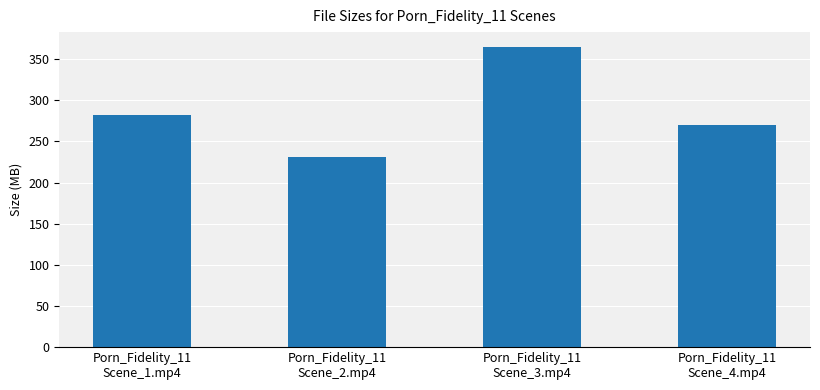

What is the difference between the values at Porn_Fidelity_11
Scene_2.mp4 and Porn_Fidelity_11
Scene_4.mp4?

38.6